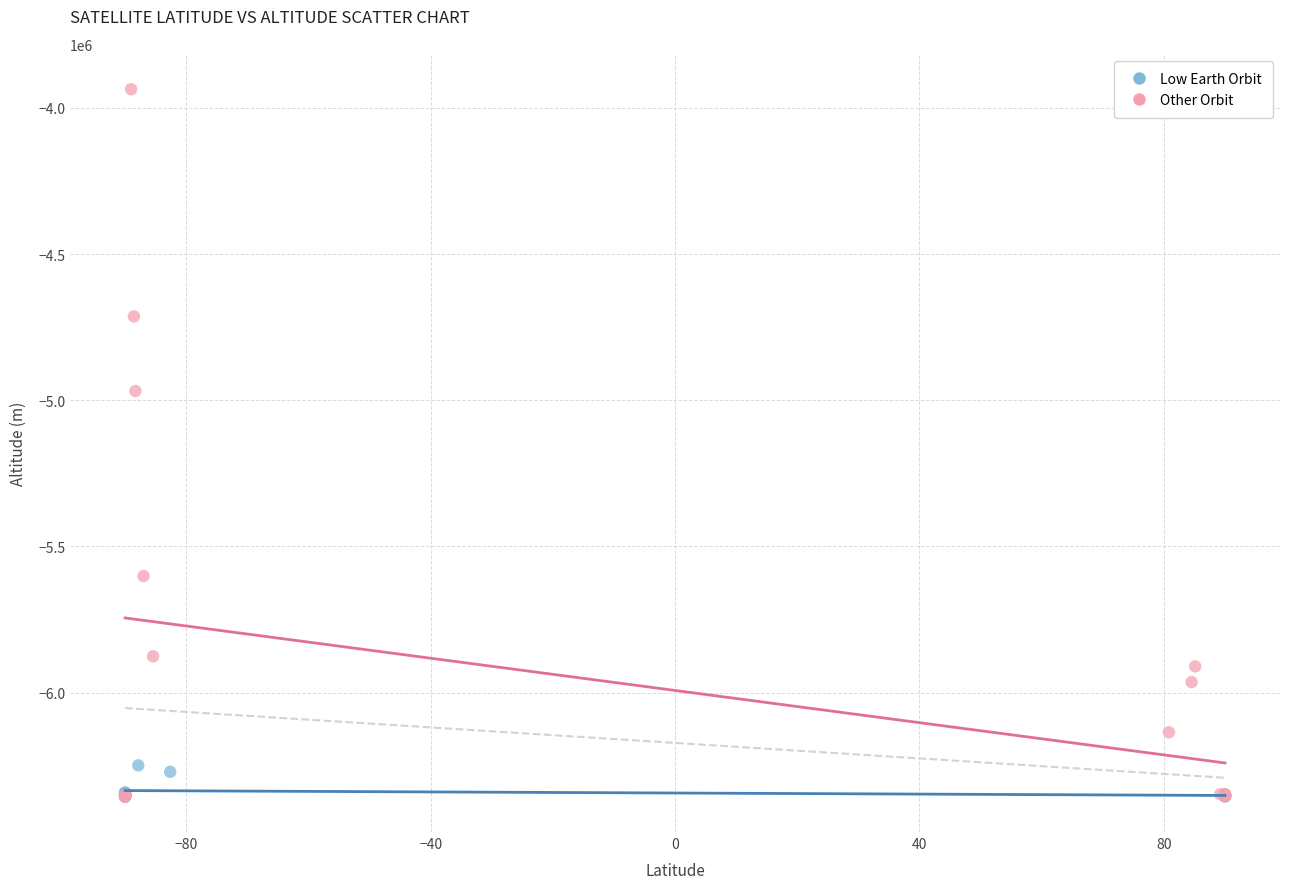

Which series reaches the maximum Y coordinate?

Other Orbit